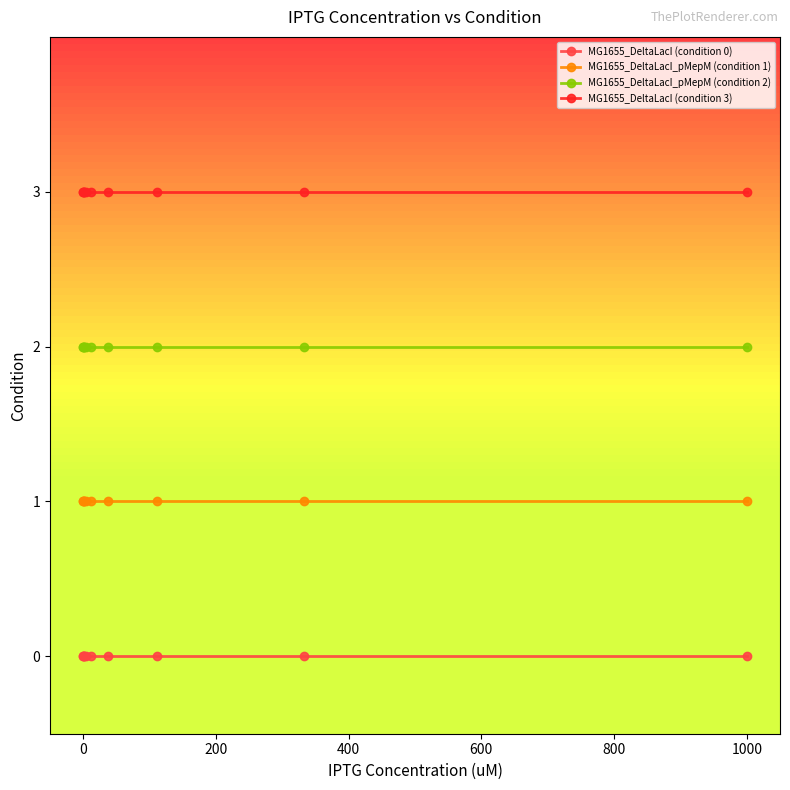

The value of MG1655_DeltaLacI (condition 3) at 800 is 1. True or false?

False